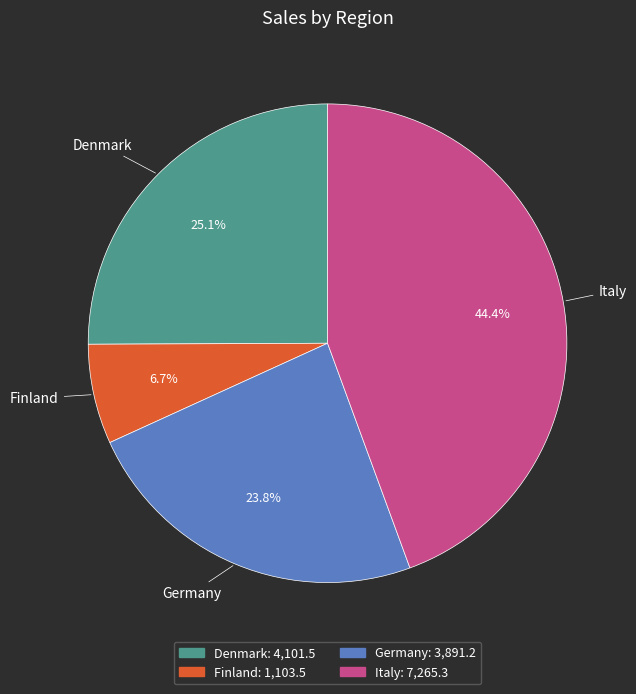

Which slice is the largest?

Italy